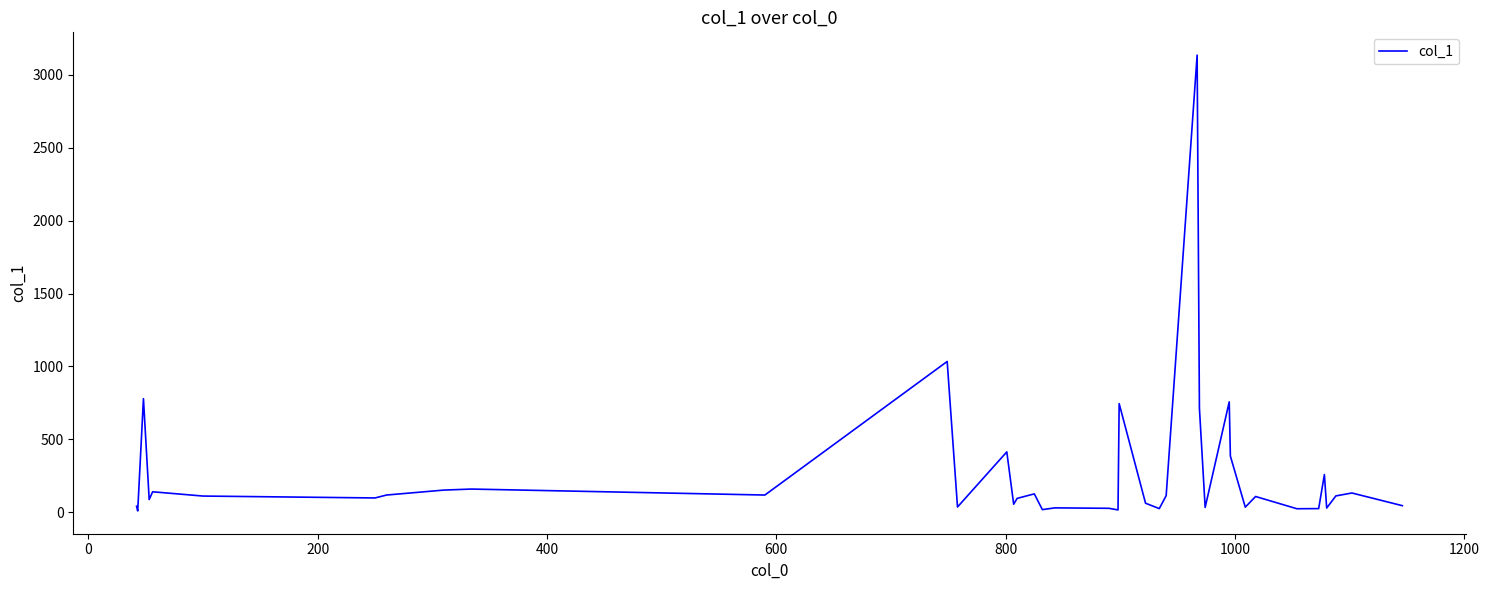

What is the greatest value displayed?

3135